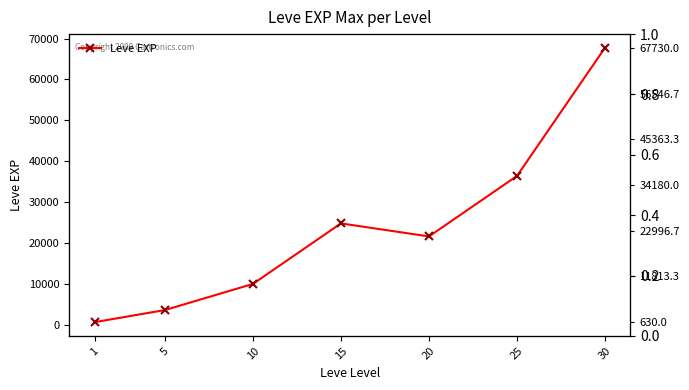

Is this an area chart (filled region under the line)?

No